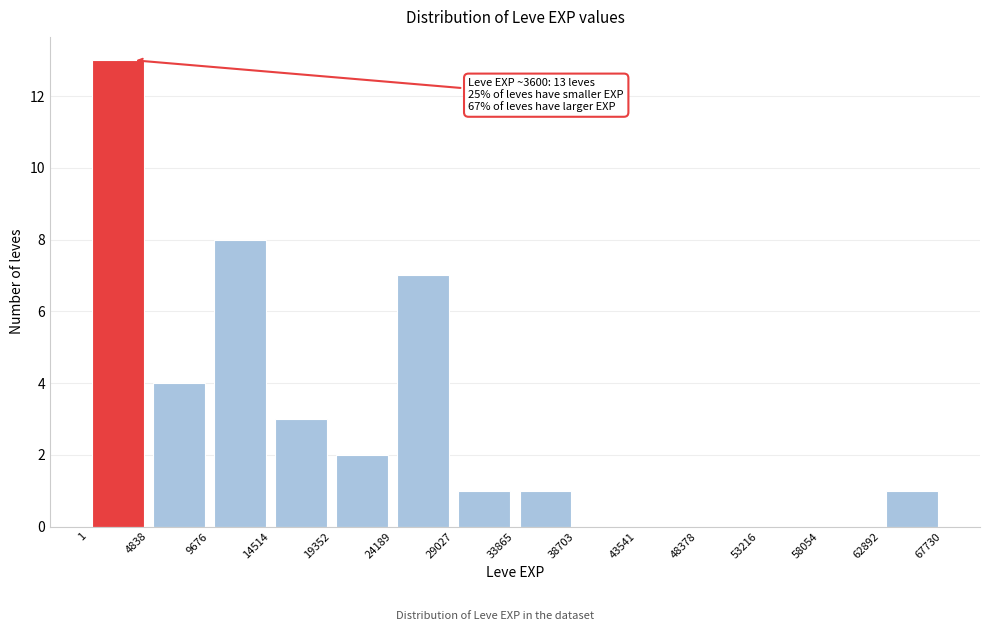

Over which range of the x-axis is the bar tallest?

1 to 4838